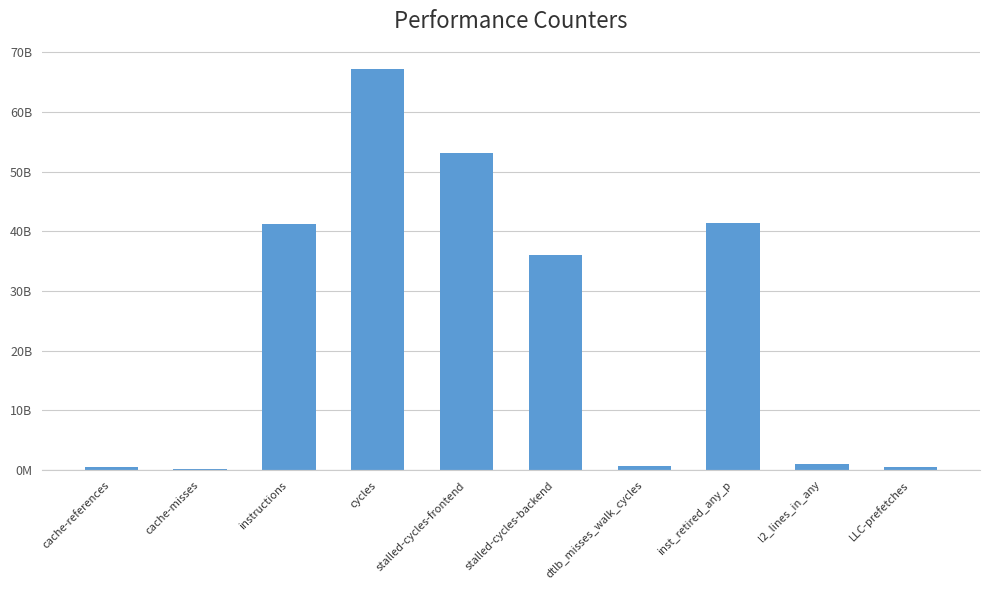

How many bars are there in total?

10